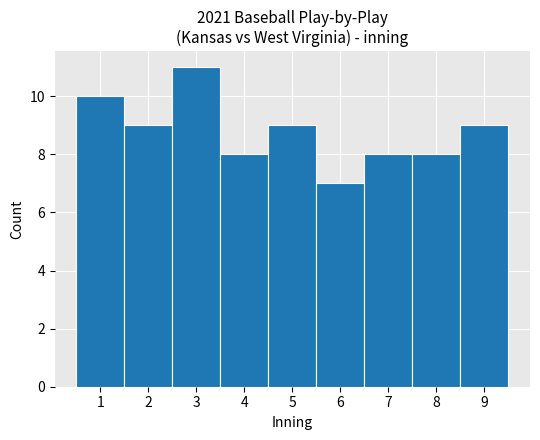

Reading left to right, list all the values displayed in this chart.

10	9	11	8	9	7	8	8	9